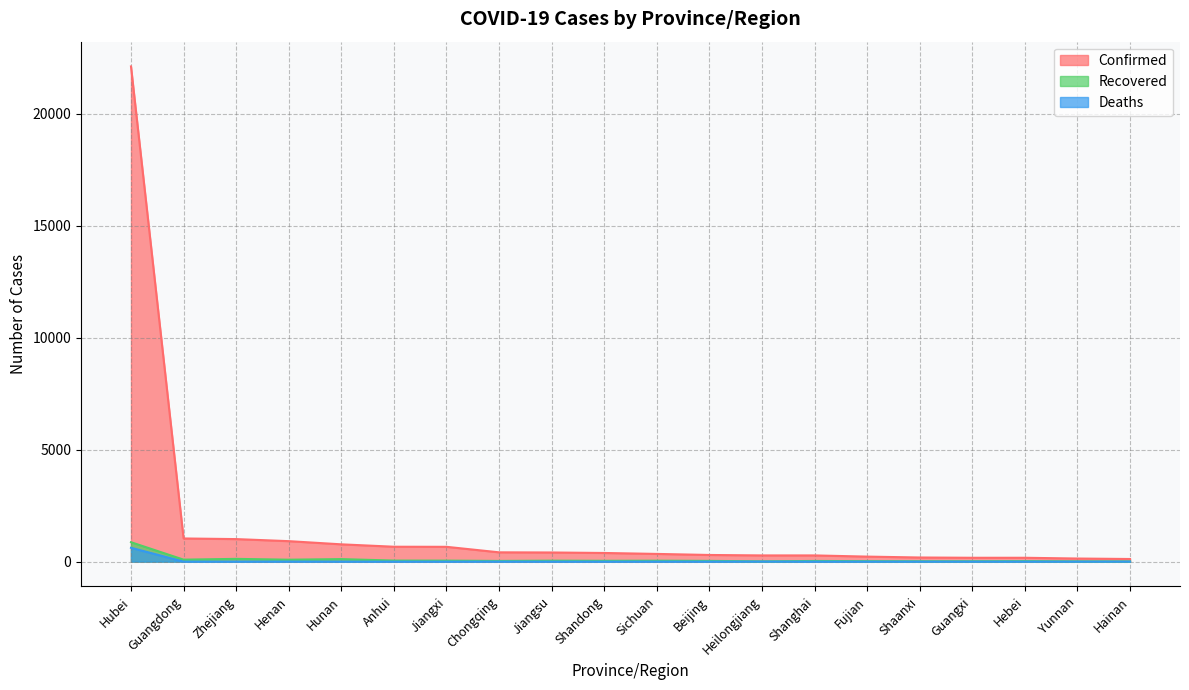

Between Shandong and Shanghai, which series saw the biggest shift?

Confirmed